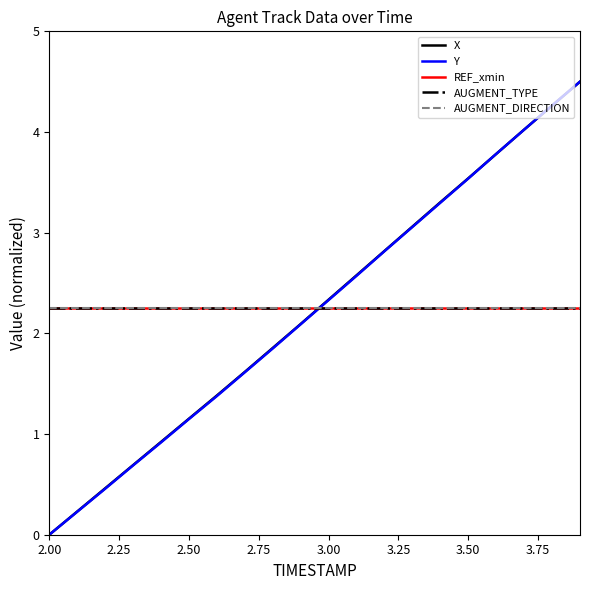

Which series ends up on top after the final intersection of AUGMENT_TYPE and Y?

Y